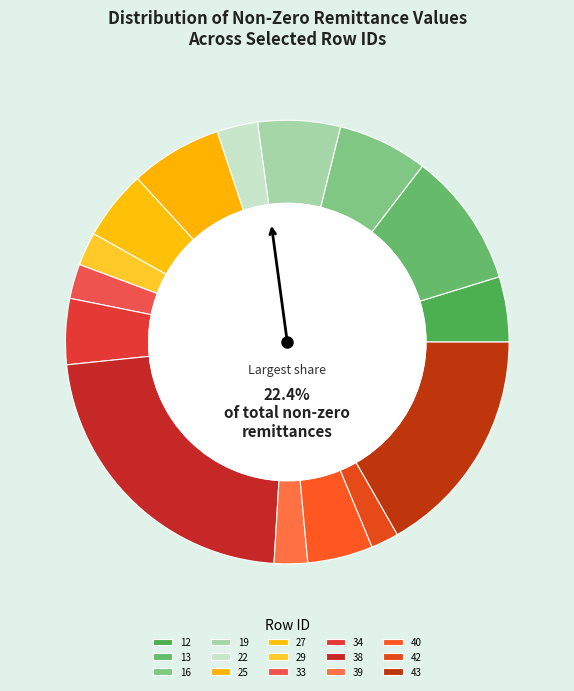

Which category has the biggest portion of the pie?

38